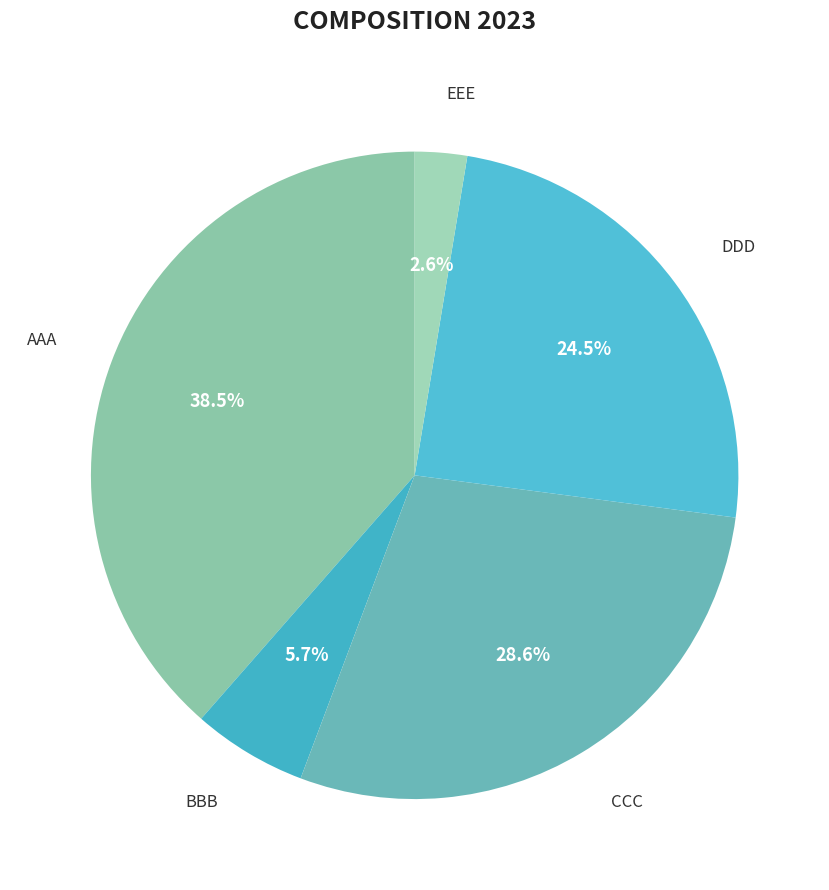

How many slices are in this pie chart?

5